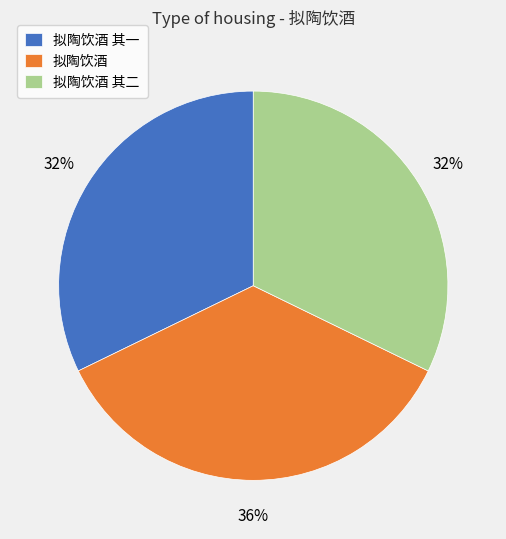

Which slice is the largest?

拟陶饮酒